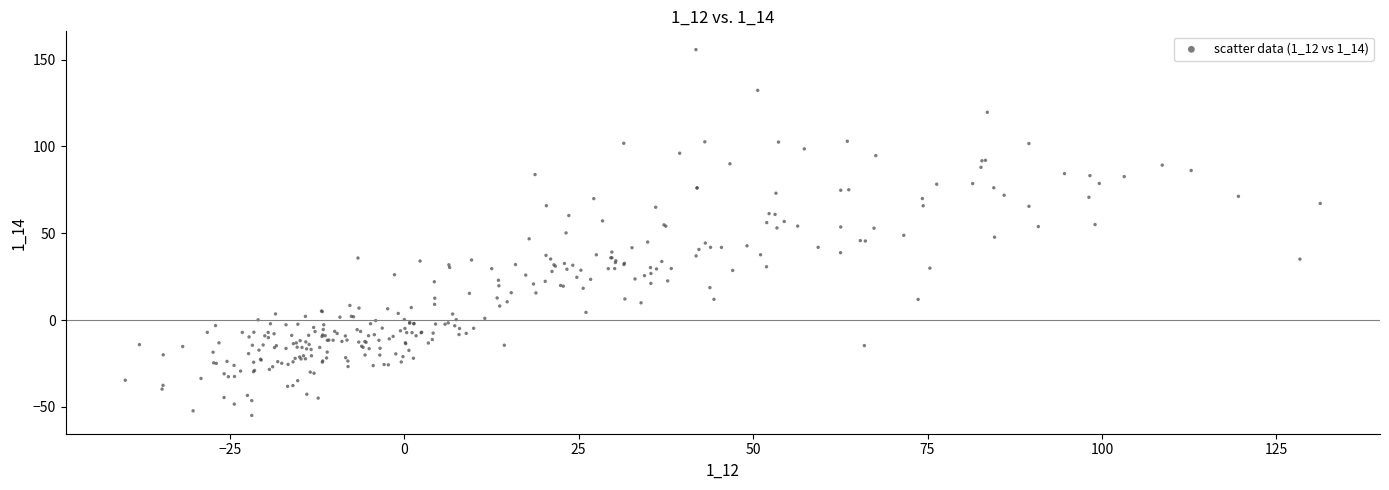

What is the range of Y values (max minus min)?

210.6